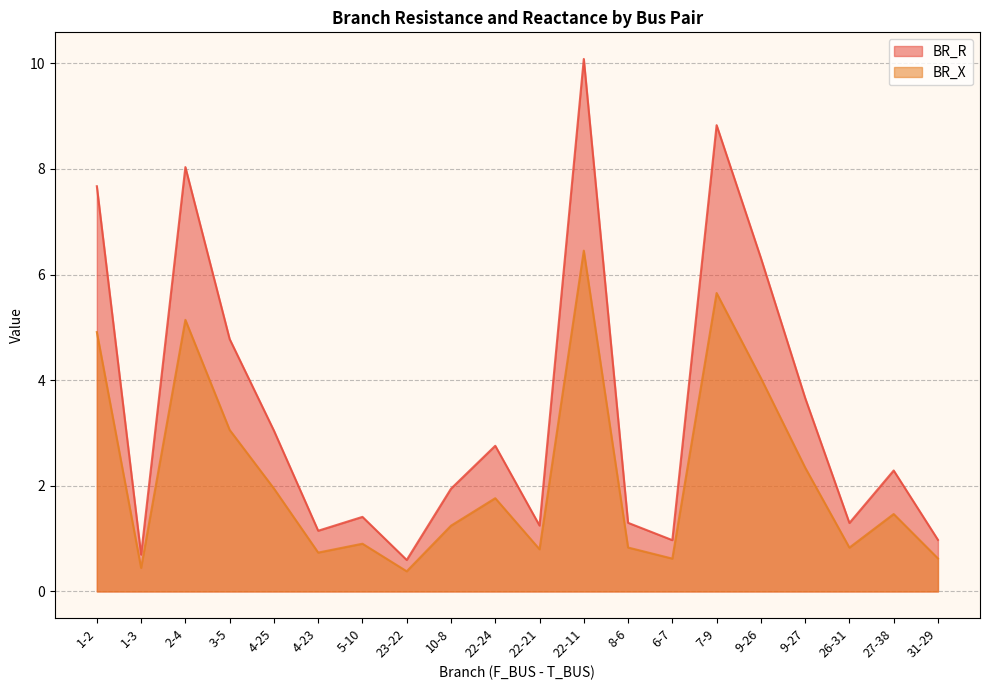

True or false: BR_R has a value of 1.2 at 22-21.

True